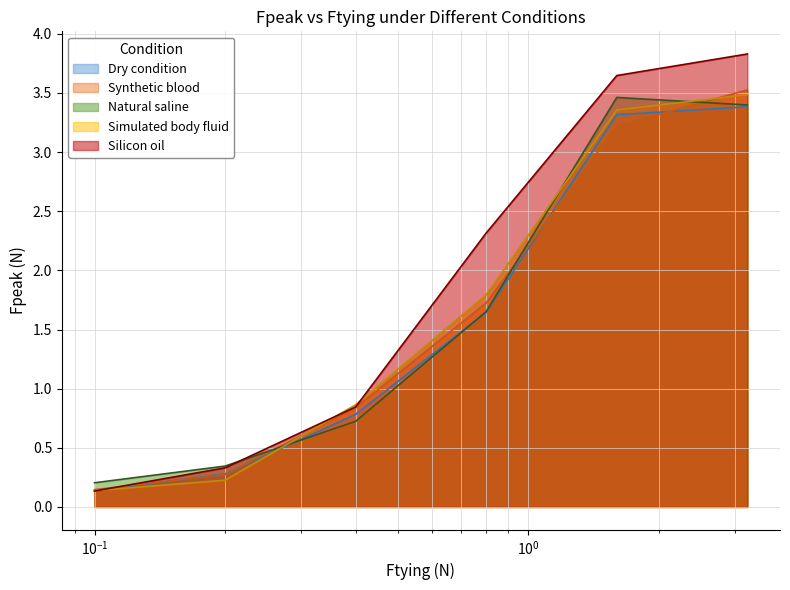

Which series has the largest total across all categories?

Silicon oil